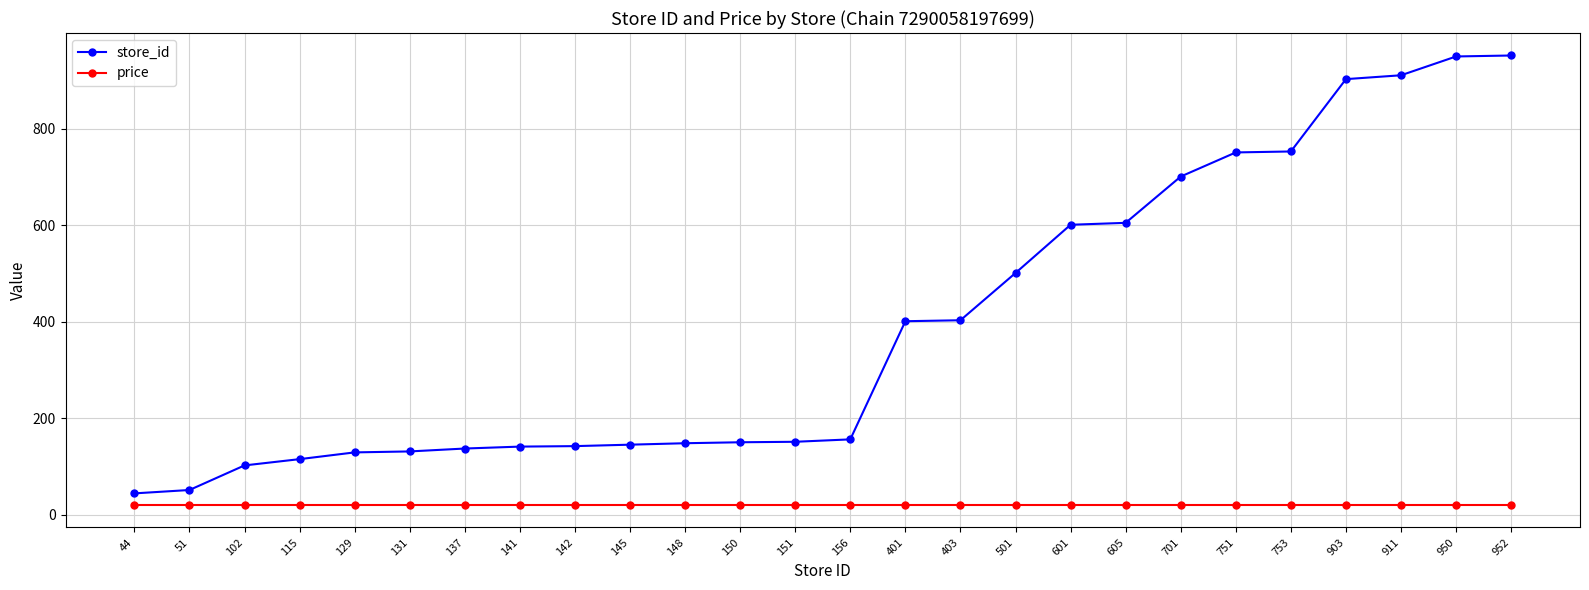

At 403, list the series in order from smallest to largest.

price, store_id